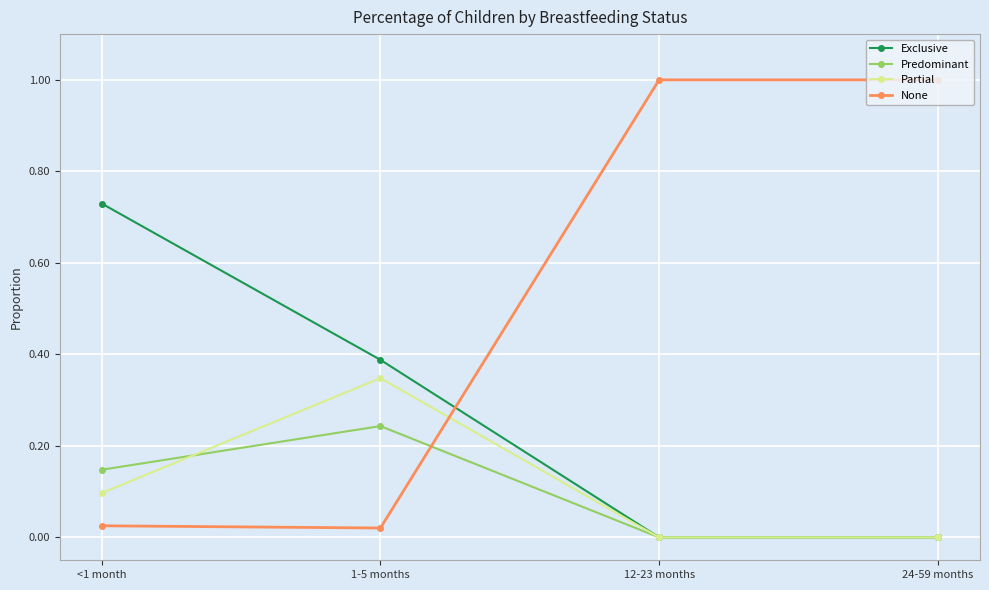

True or false: Partial and None cross at least once.

True